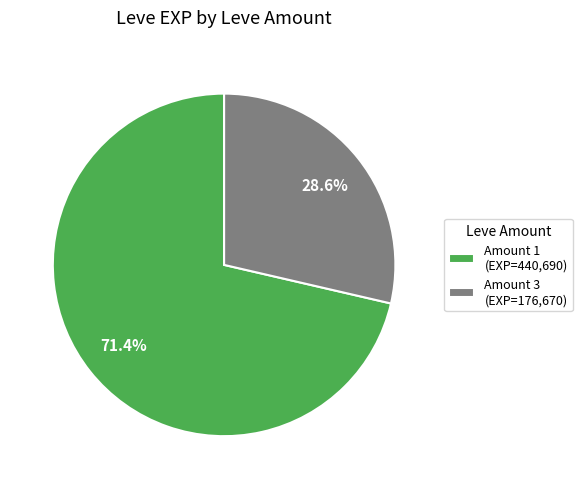

What is the largest slice in the pie chart?

Amount 1 (EXP=440,690)